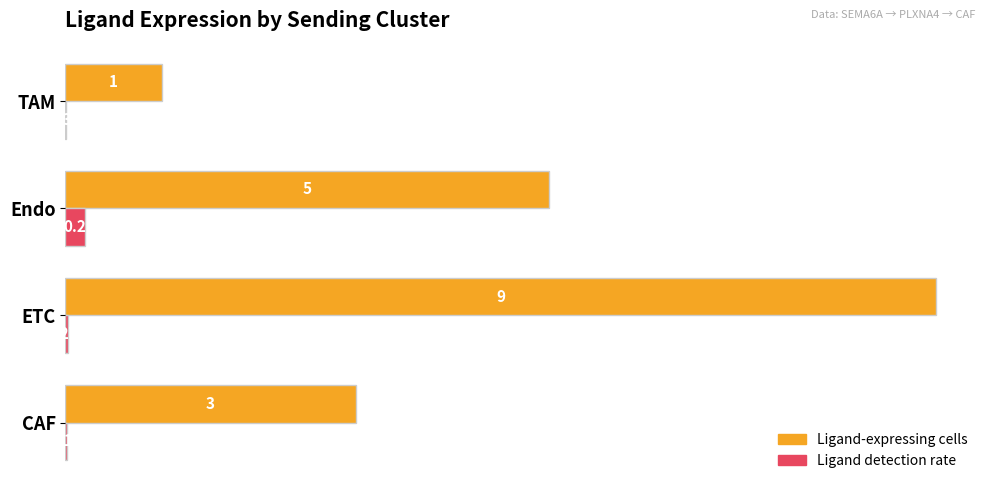

At which category is the sum across all series the highest?

ETC